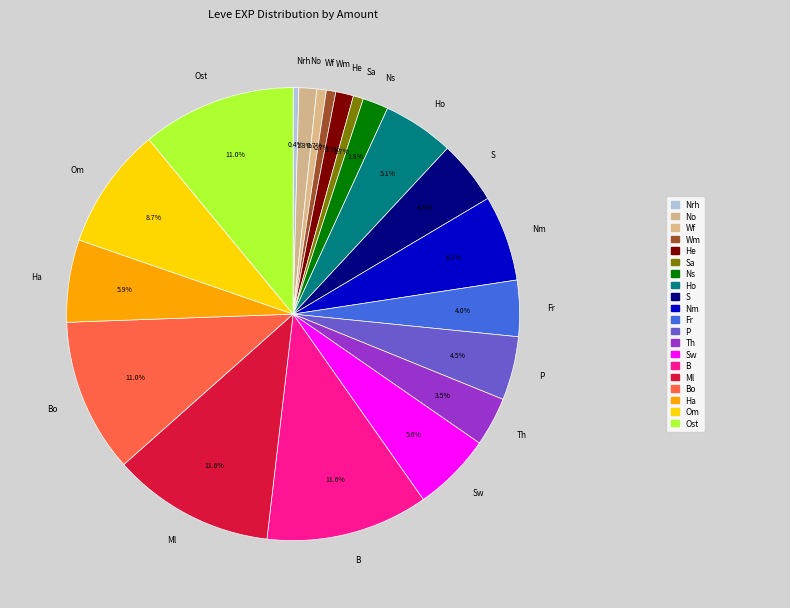

Approximately how many times larger is the value at Nm compared to Sw?

1.1